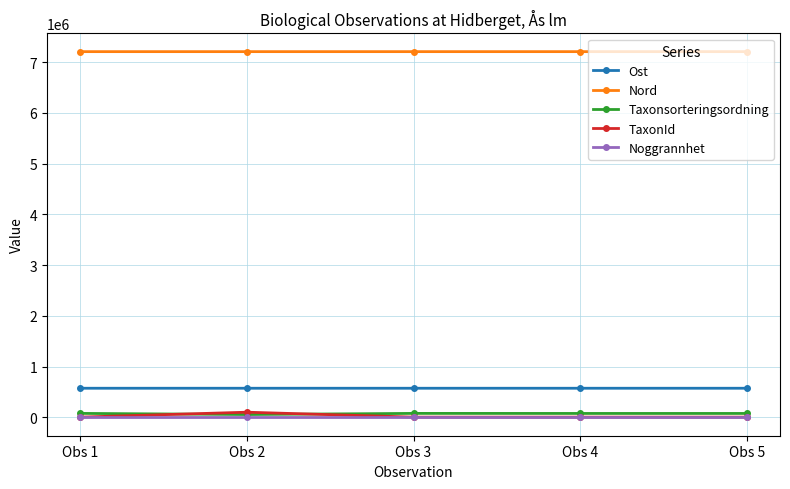

What is the minimum value for Nord?

7205766